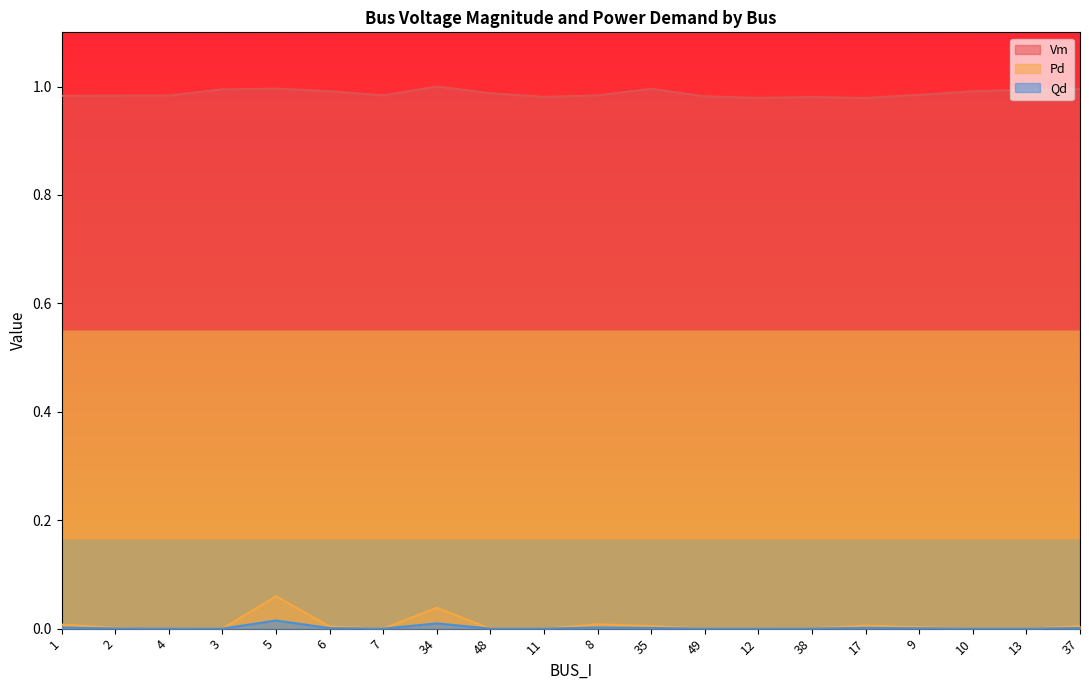

The Vm series shows 1.0 at 37. True or false?

True